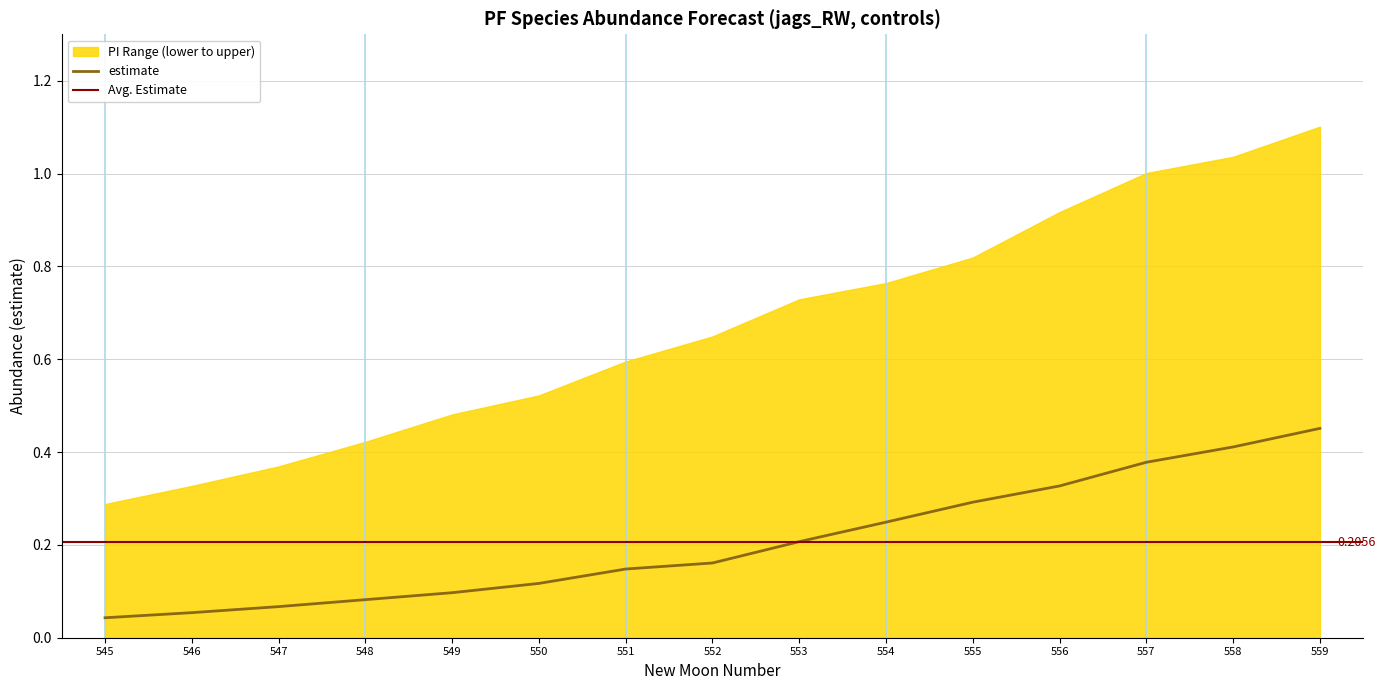

What is the difference between the maximum and minimum values in the upper_pi series?

0.8